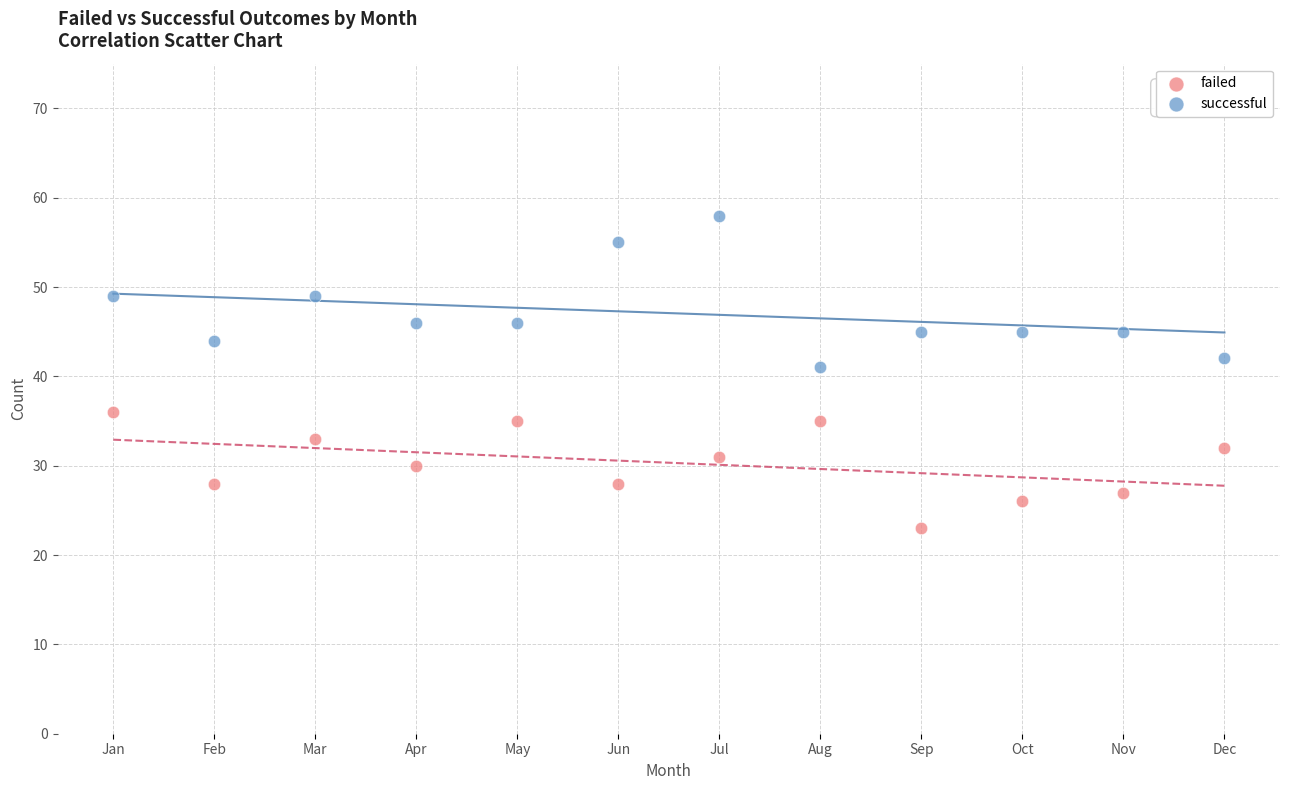

Across all series, what Y value is closest to 40?

41